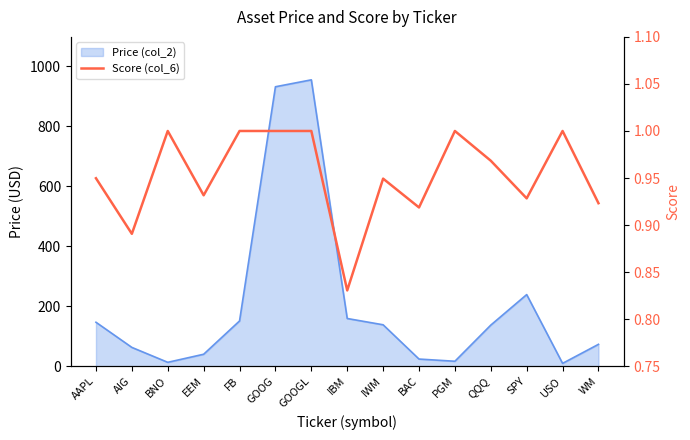

Count the number of categories in the chart.

15